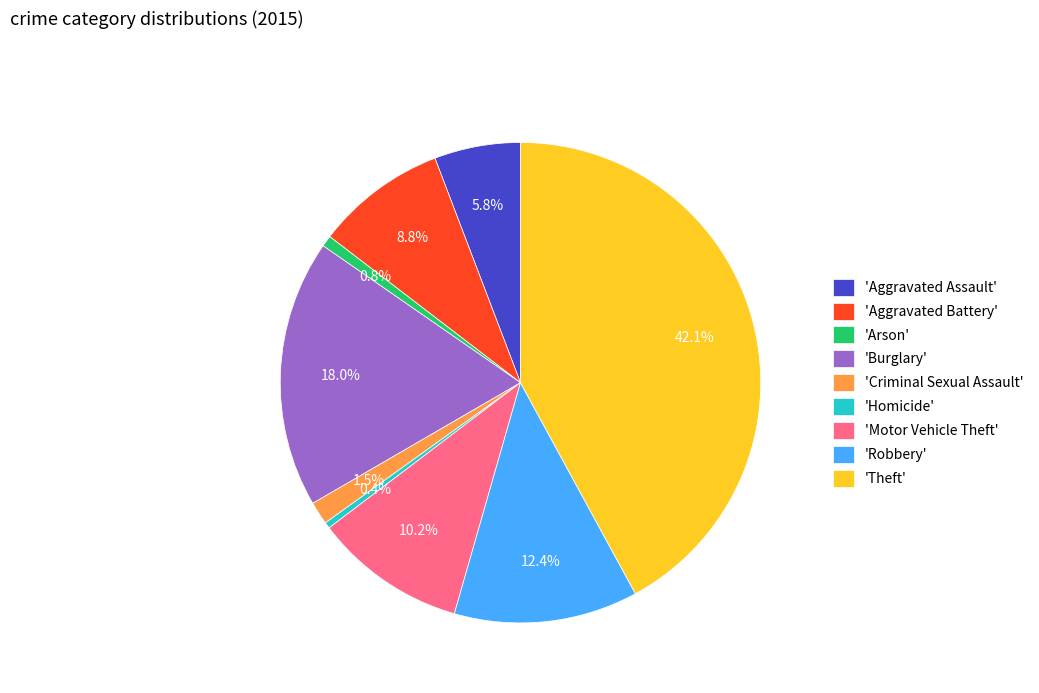

Combined, do 'Theft' and 'Arson' account for over 50%?

No